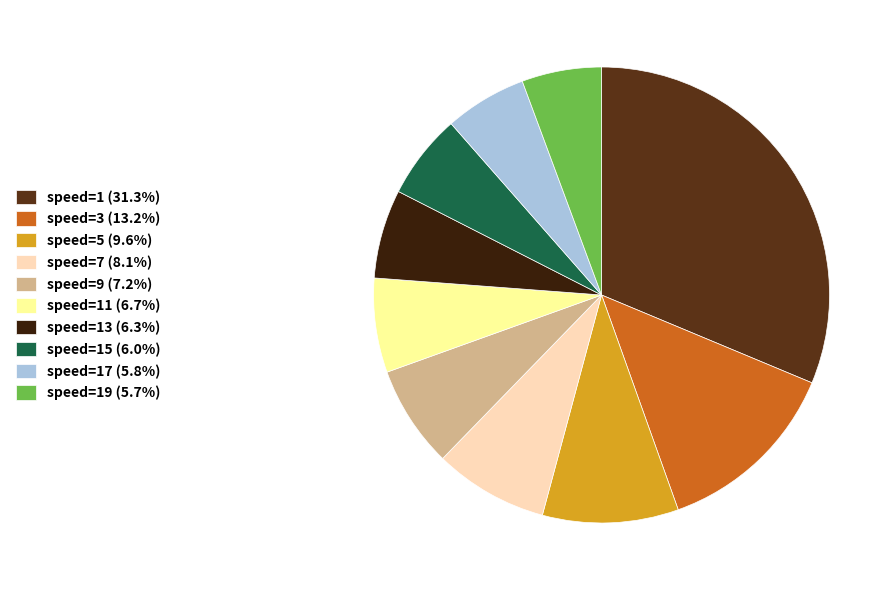

How many slices are in this pie chart?

10